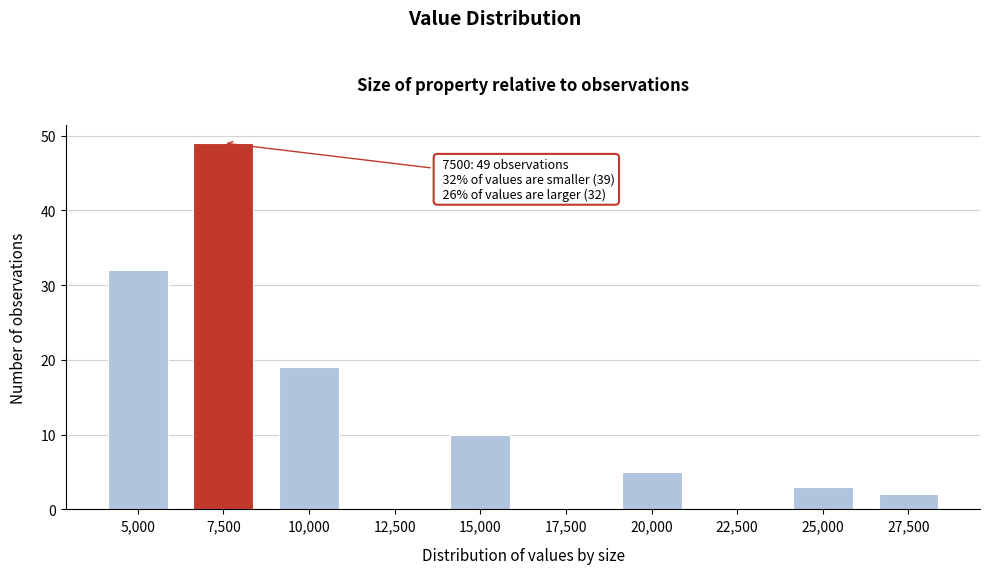

Reading left to right, list all the values displayed in this chart.

5,000=32	7,500=49	10,000=19	12,500=0	15,000=10	17,500=0	20,000=5	22,500=0	25,000=3	27,500=2